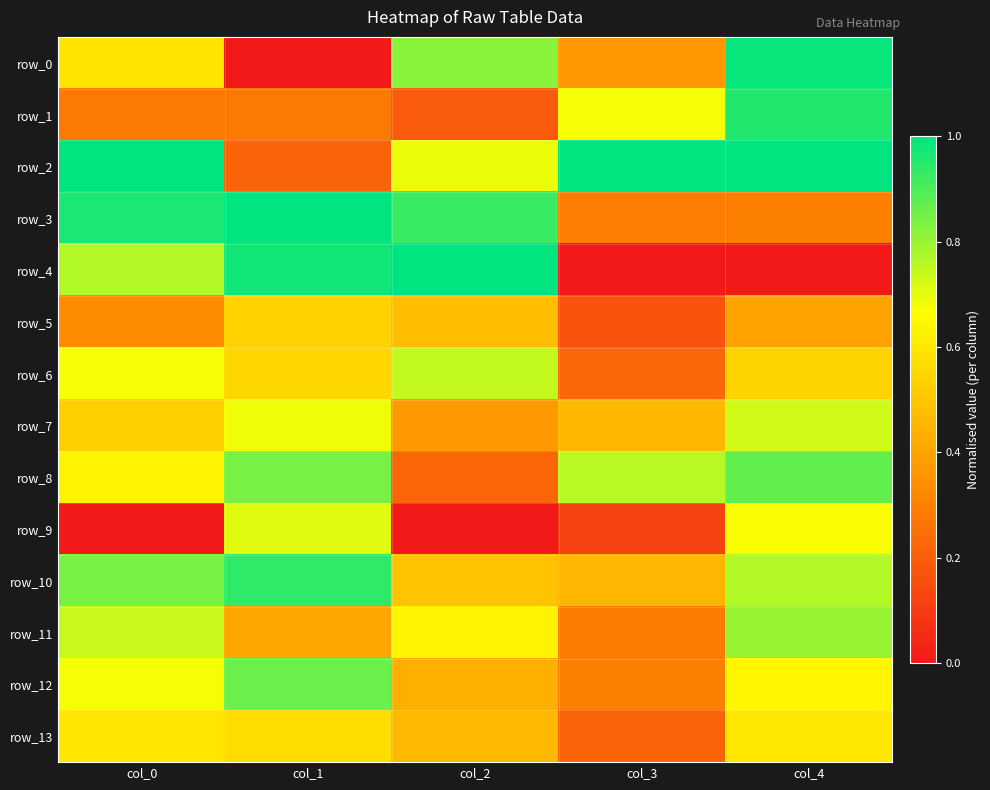

What is the spread (max minus min) of values at col_4?

1.0